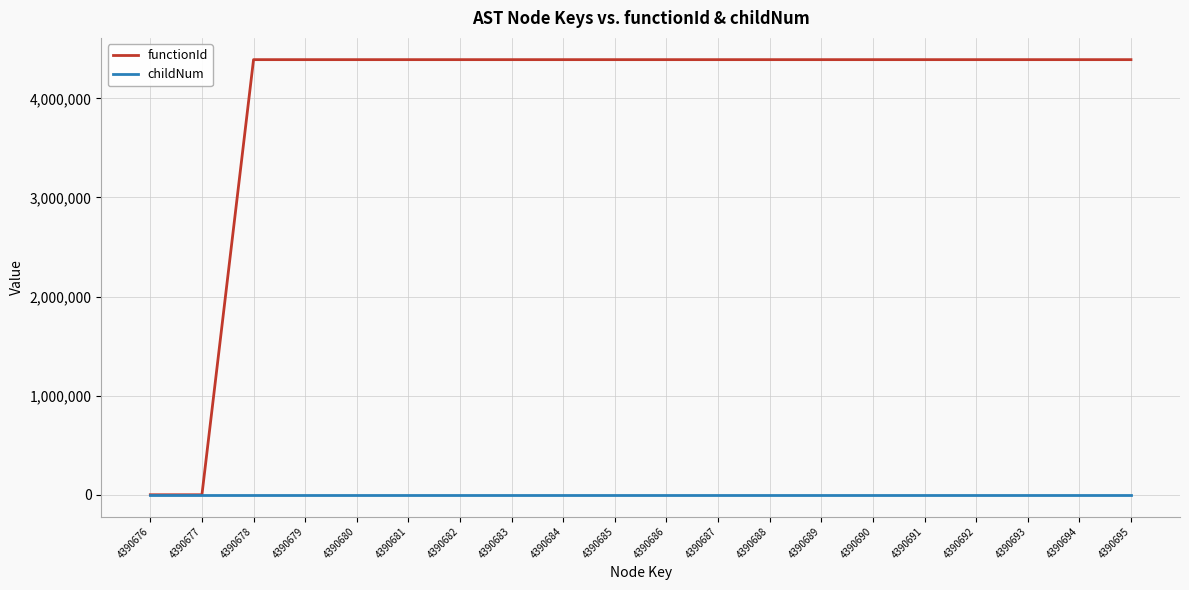

The functionId series shows 4390677 at 4390680. True or false?

True